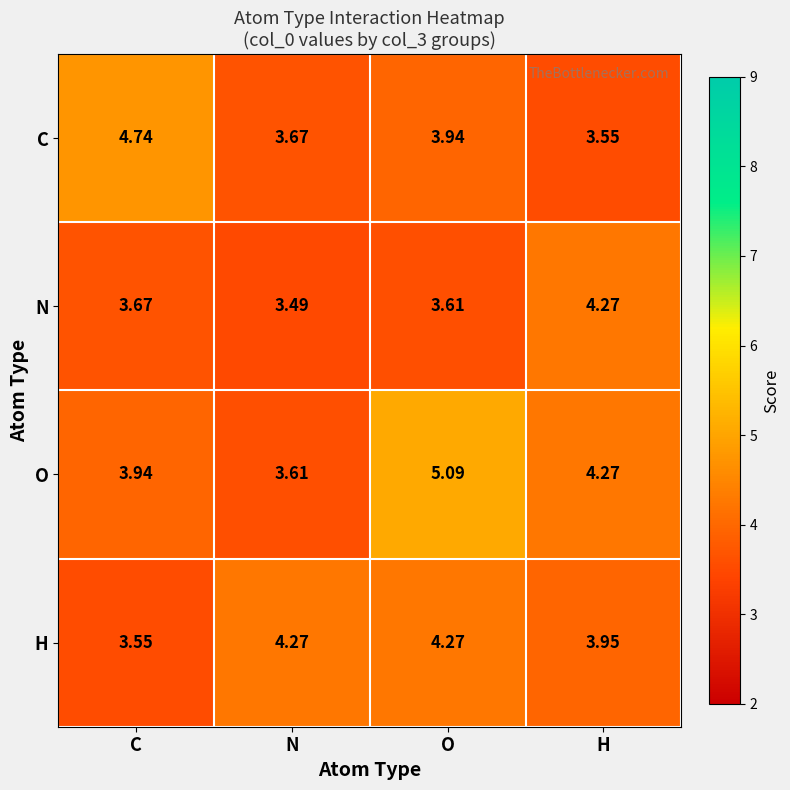

At which label does H first exceed 4?

N